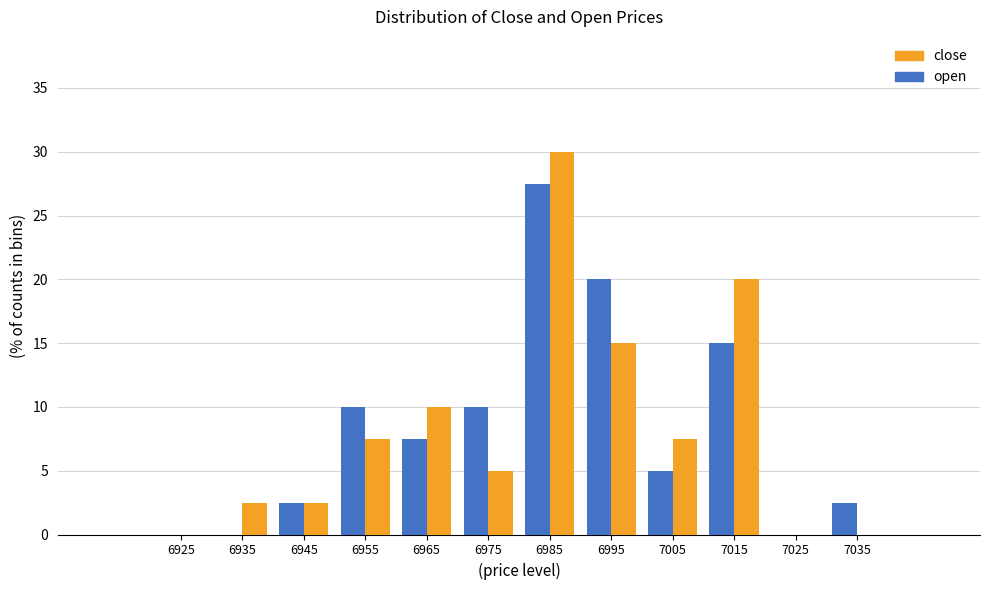

At which label does open first exceed 7?

6955